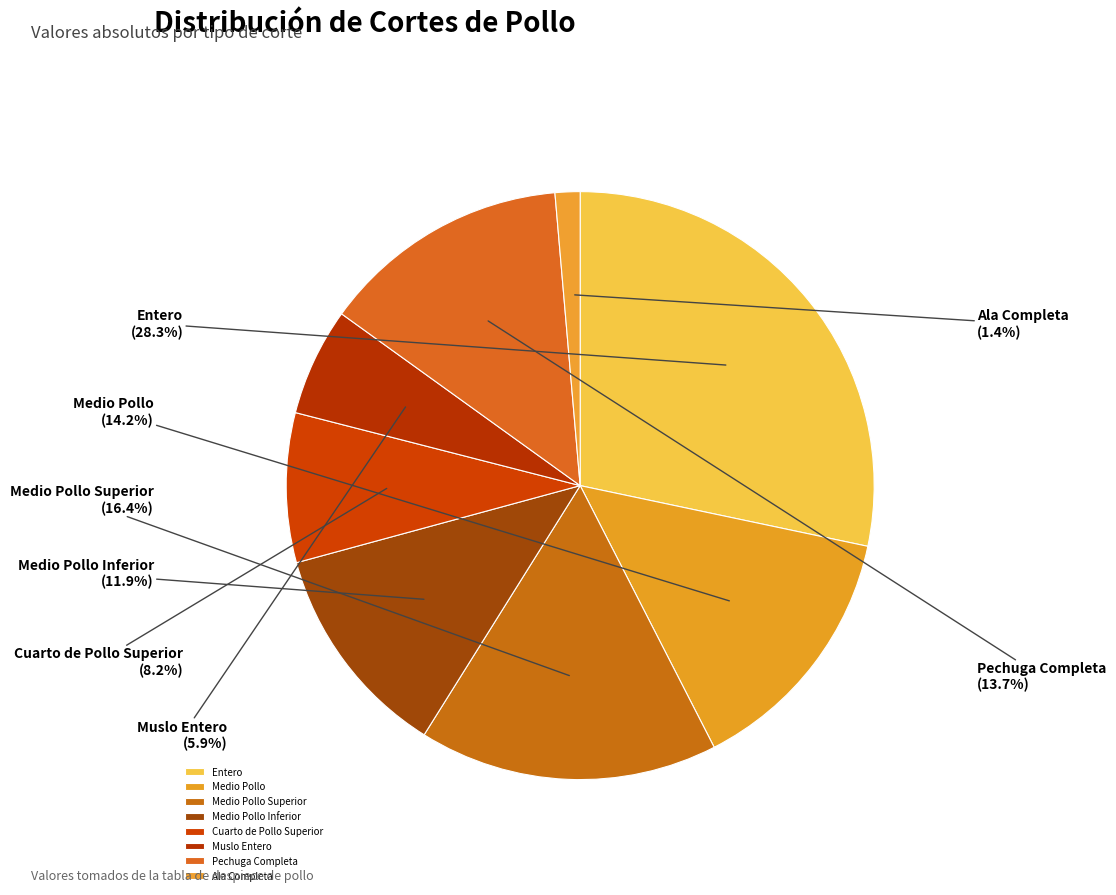

What percentage is the Cuarto de Pollo Superior slice, to the nearest percent?

8%